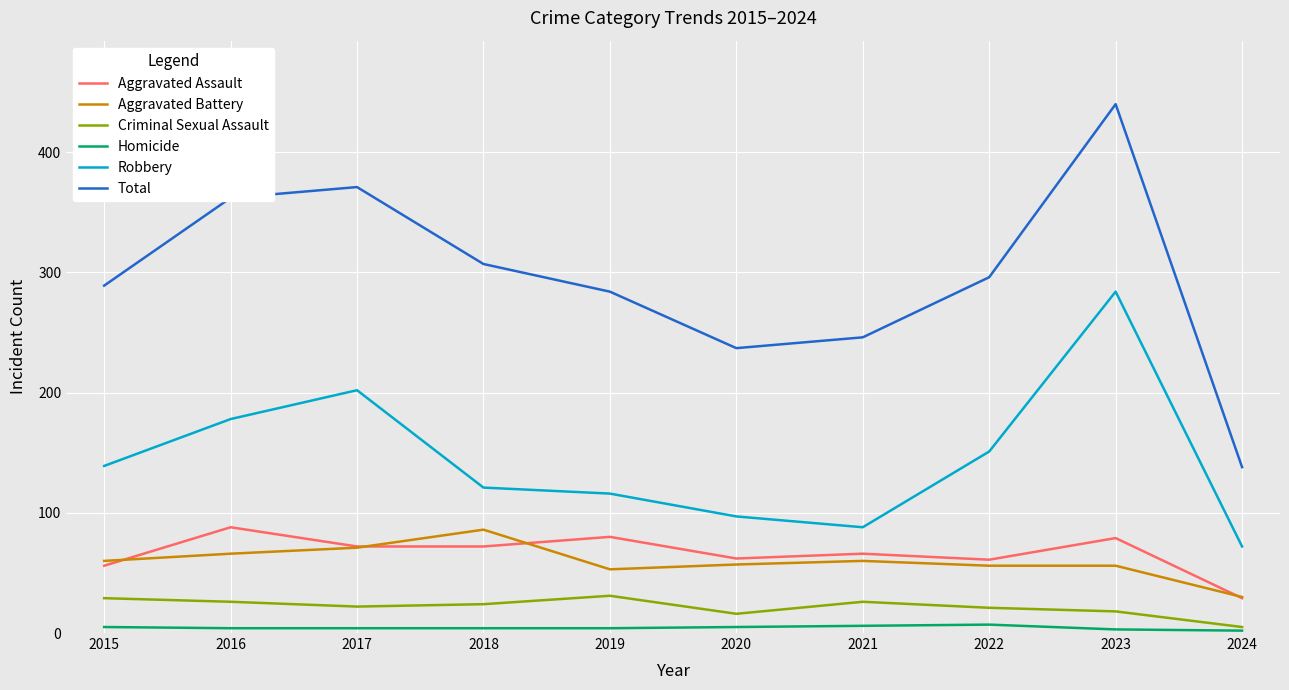

Does the chart display data point markers on the line(s)?

No